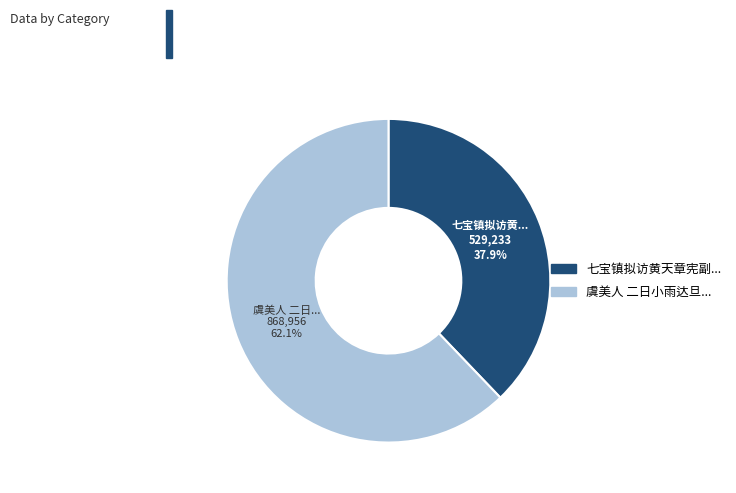

Is there any slice that represents more than half of the pie?

Yes